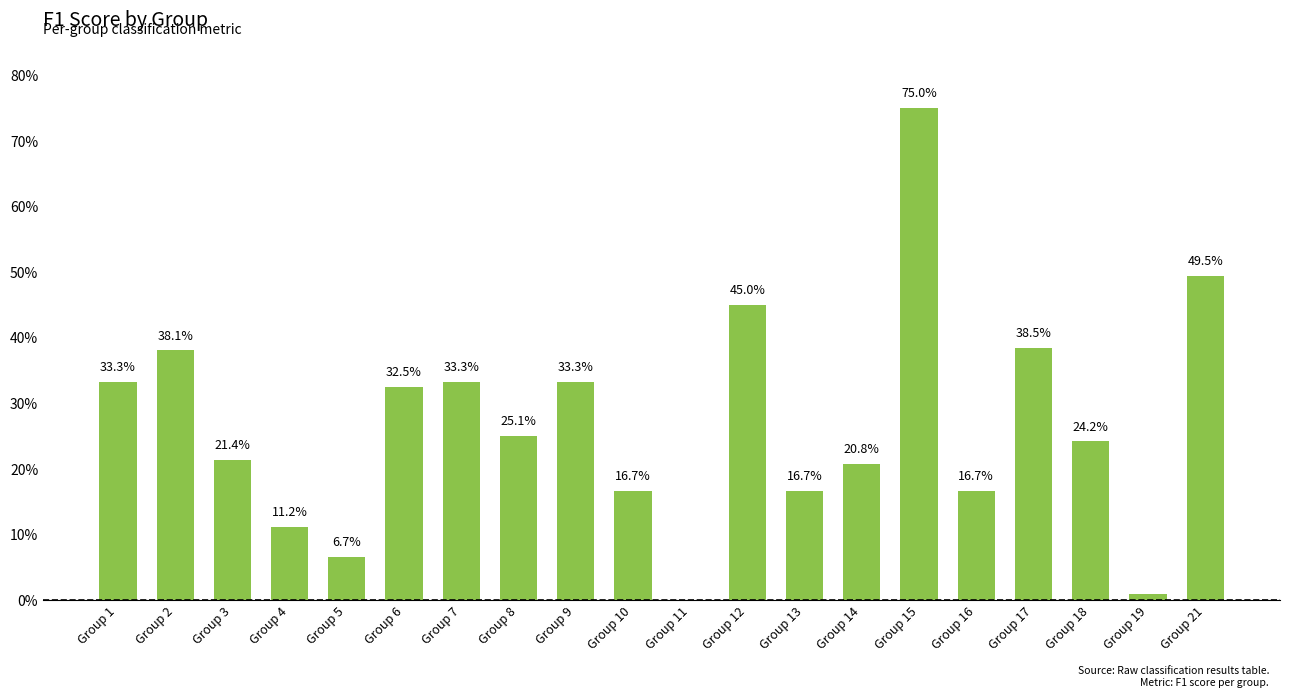

Reading left to right, list all the values displayed in this chart.

0.3	0.4	0.2	0.1	0.1	0.3	0.3	0.3	0.3	0.2	0.0	0.5	0.2	0.2	0.8	0.2	0.4	0.2	0.0	0.5